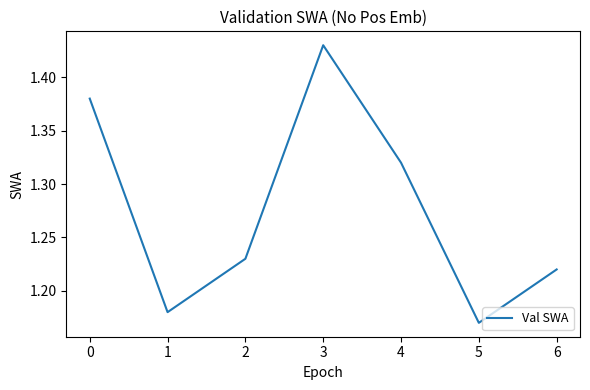

How many lines are shown in the chart?

1